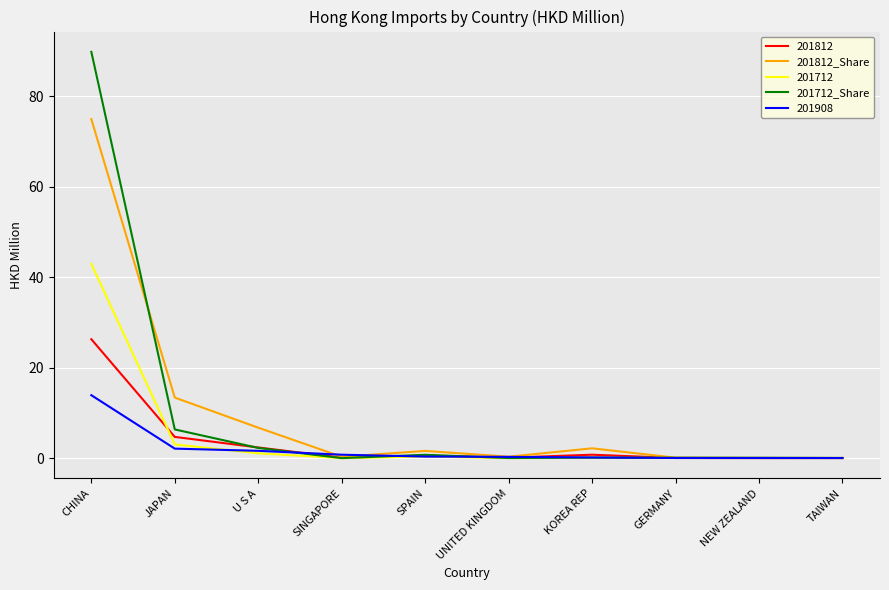

List the series in order of their peak value, lowest first.

201908, 201812, 201712, 201812_Share, 201712_Share